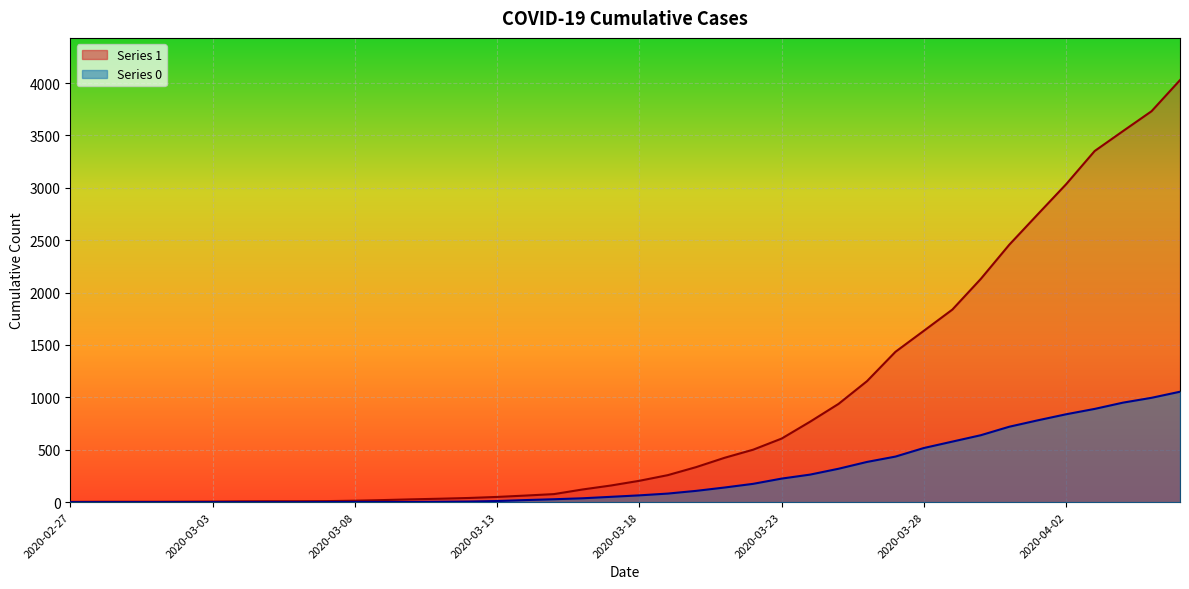

True or false: 1_line and 0_line cross at least once.

False